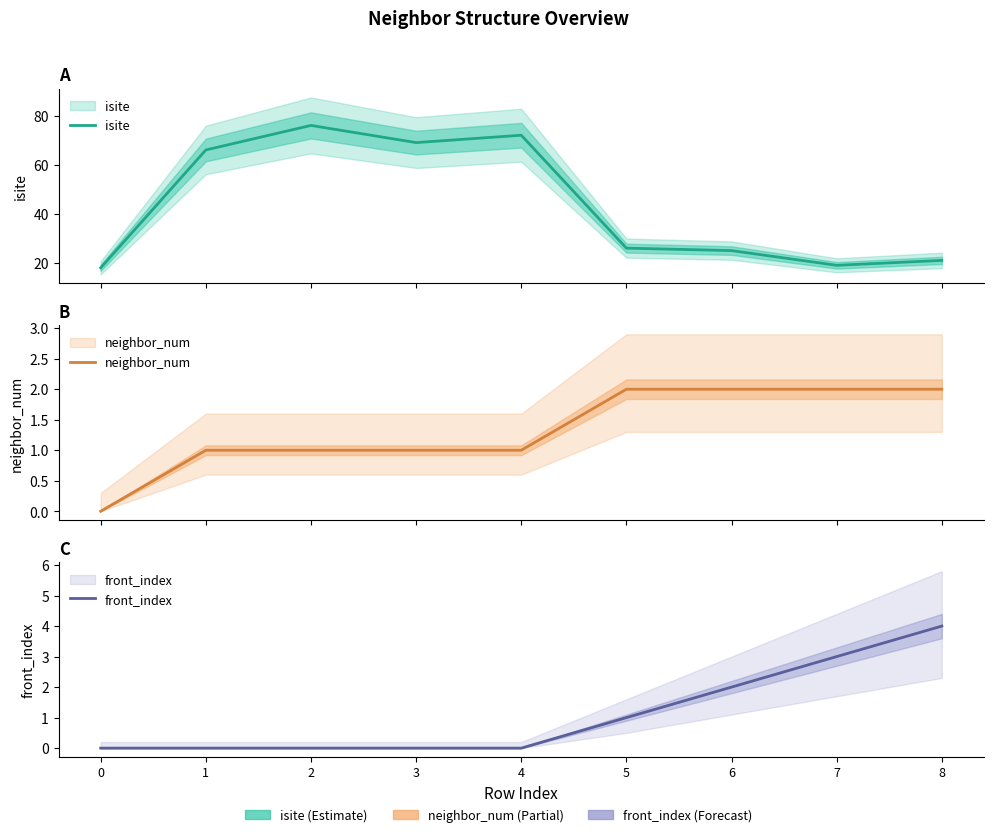

At which category is the sum across all series the highest?

2